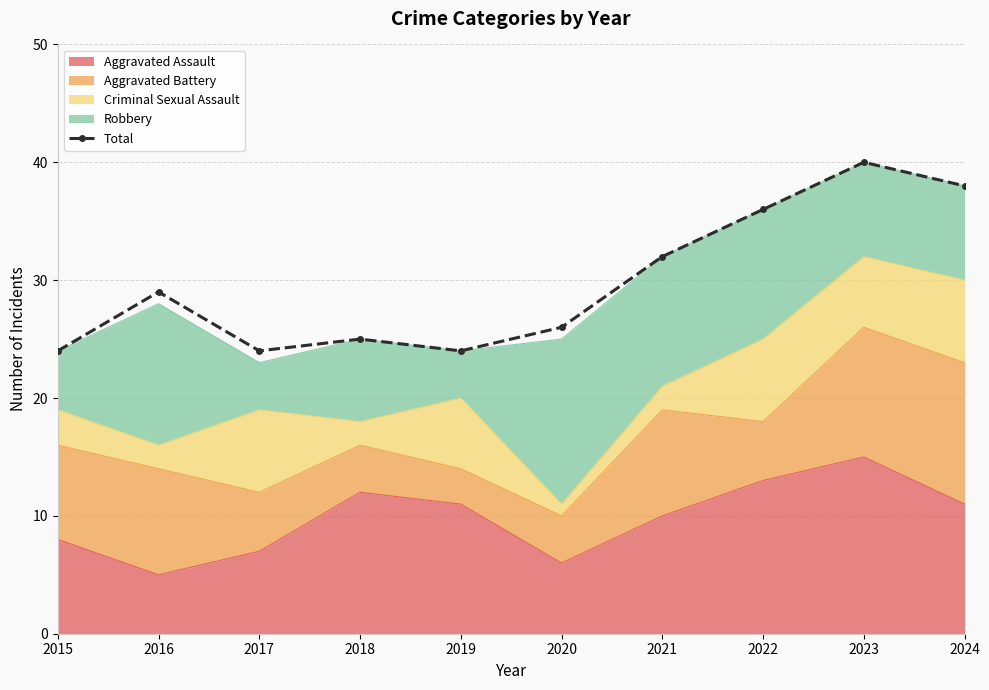

What is the difference between the maximum and minimum values?

16